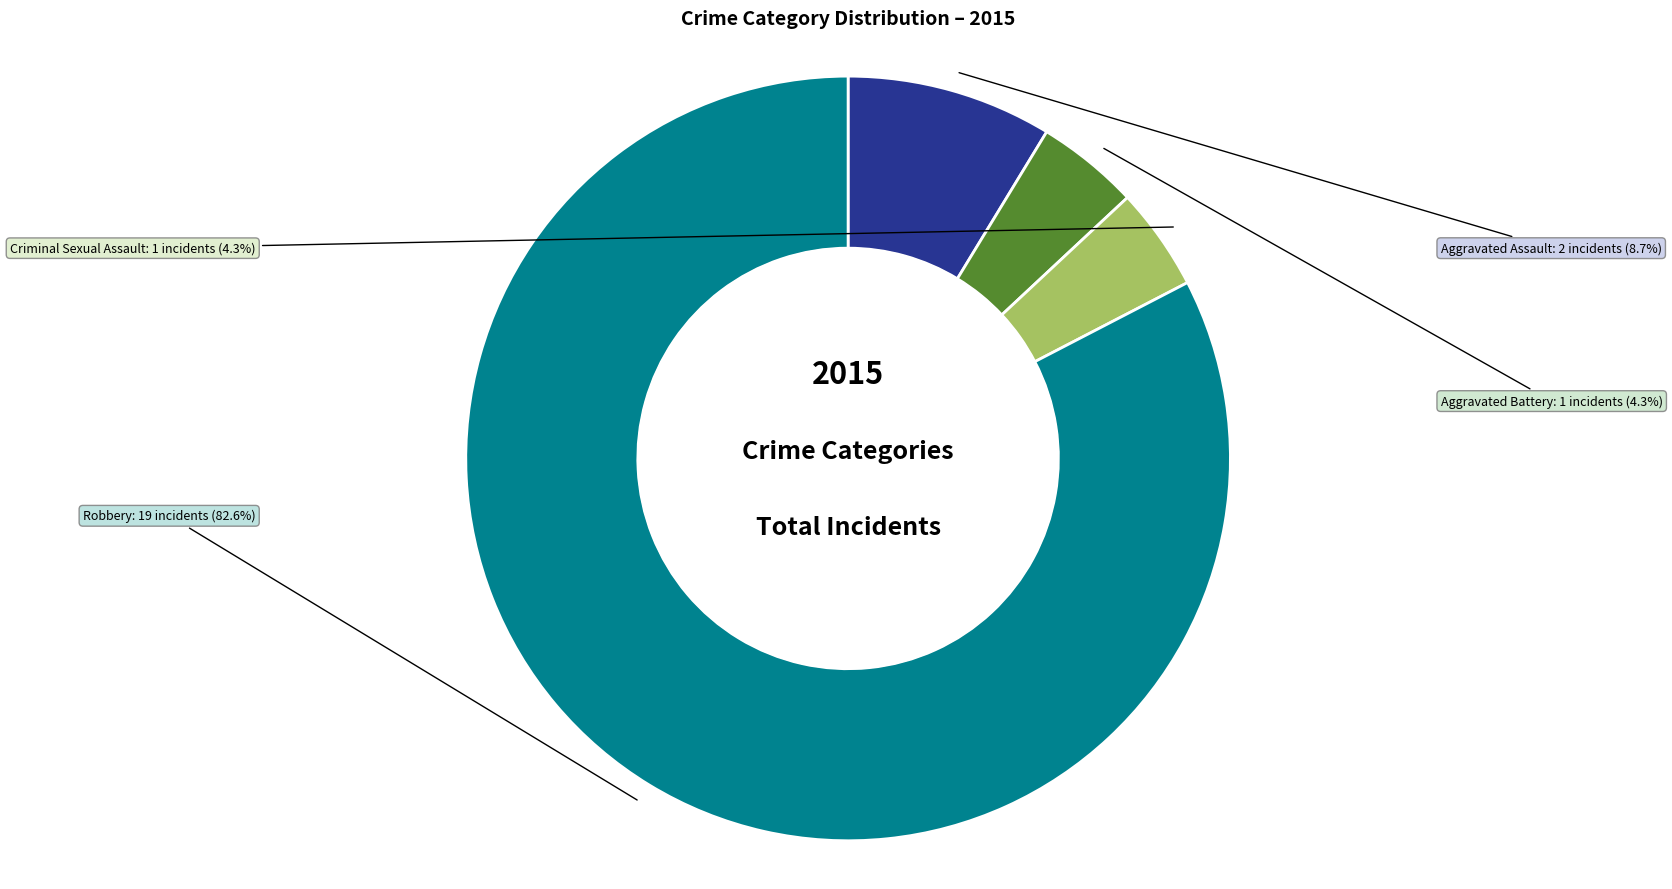

Is there a majority slice in this chart?

Yes